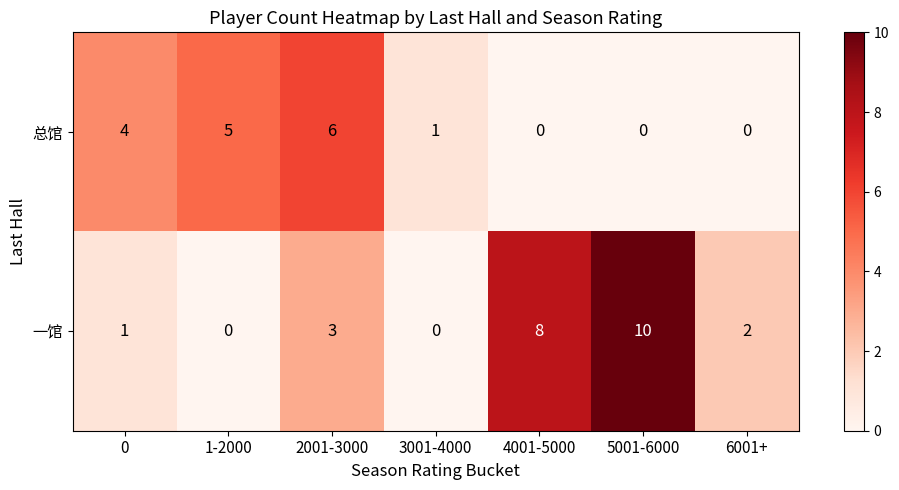

What is the greatest value displayed?

10